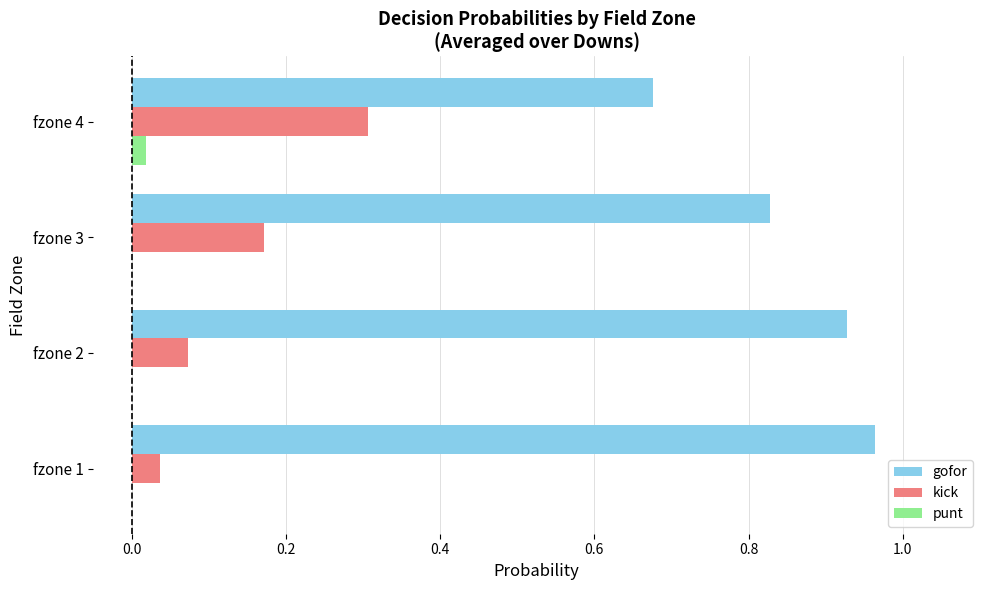

Which series has the largest total across all categories?

gofor